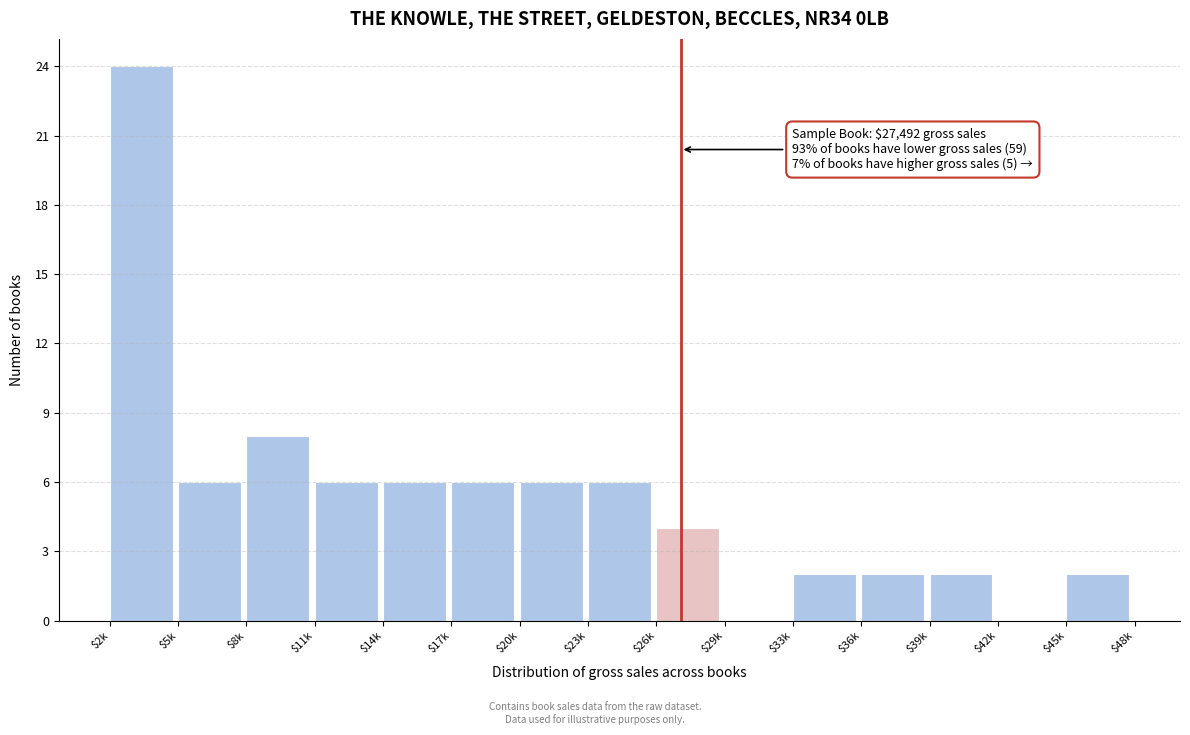

What is the greatest value displayed?

24